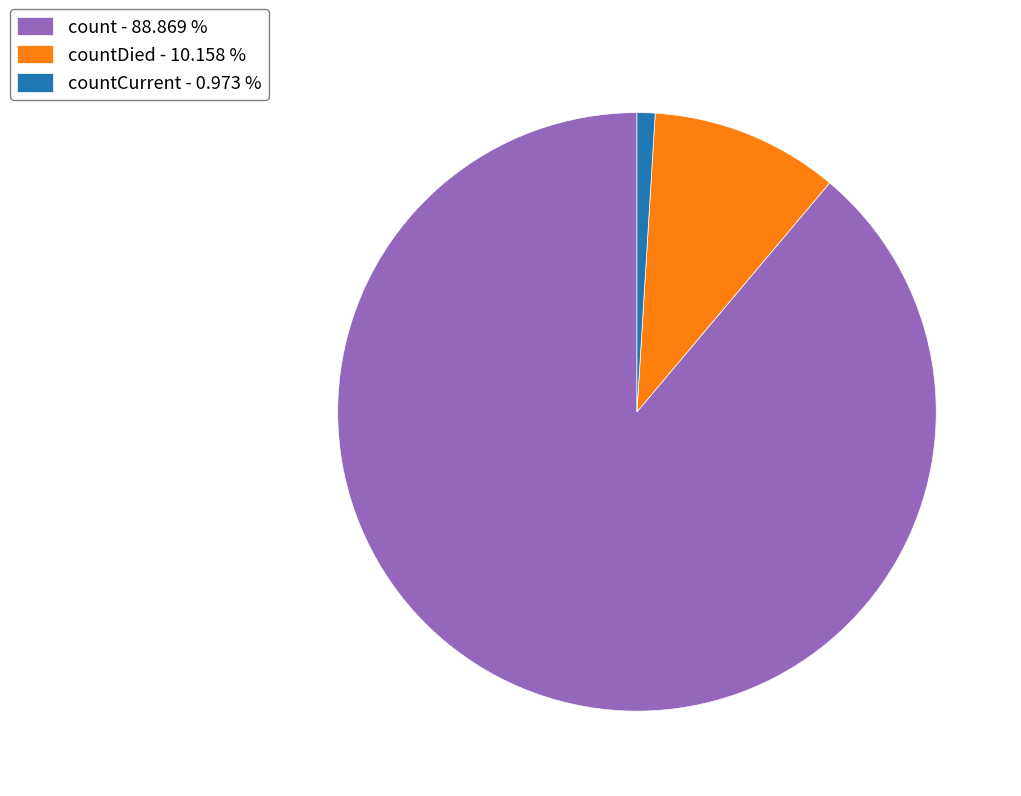

Do count - 88.869 % and countDied - 10.158 % together represent more than half of the pie?

Yes